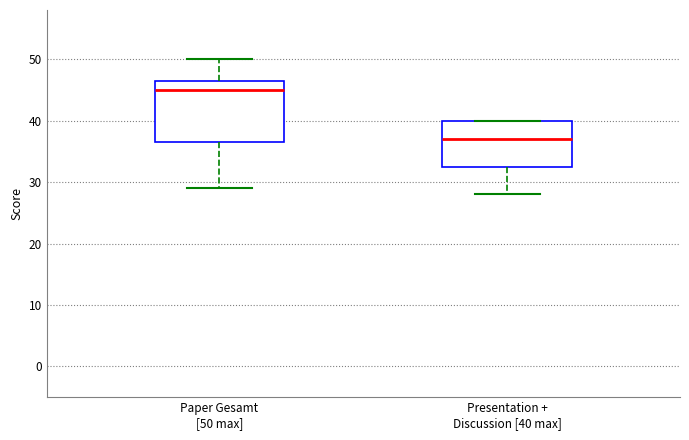

Reading left to right, transcribe this box plot: for each box, give where its median line is, the range the box spans, and where its two whiskers end, as read against the y-axis. The values are not printed on the chart, so give them approximately, as read against the axis.

Paper Gesamt [50 max]: median 45, box 37 to 47, whiskers 29 to 50
Presentation + Discussion [40 max]: median 37, box 33 to 40, whiskers 28 to 40